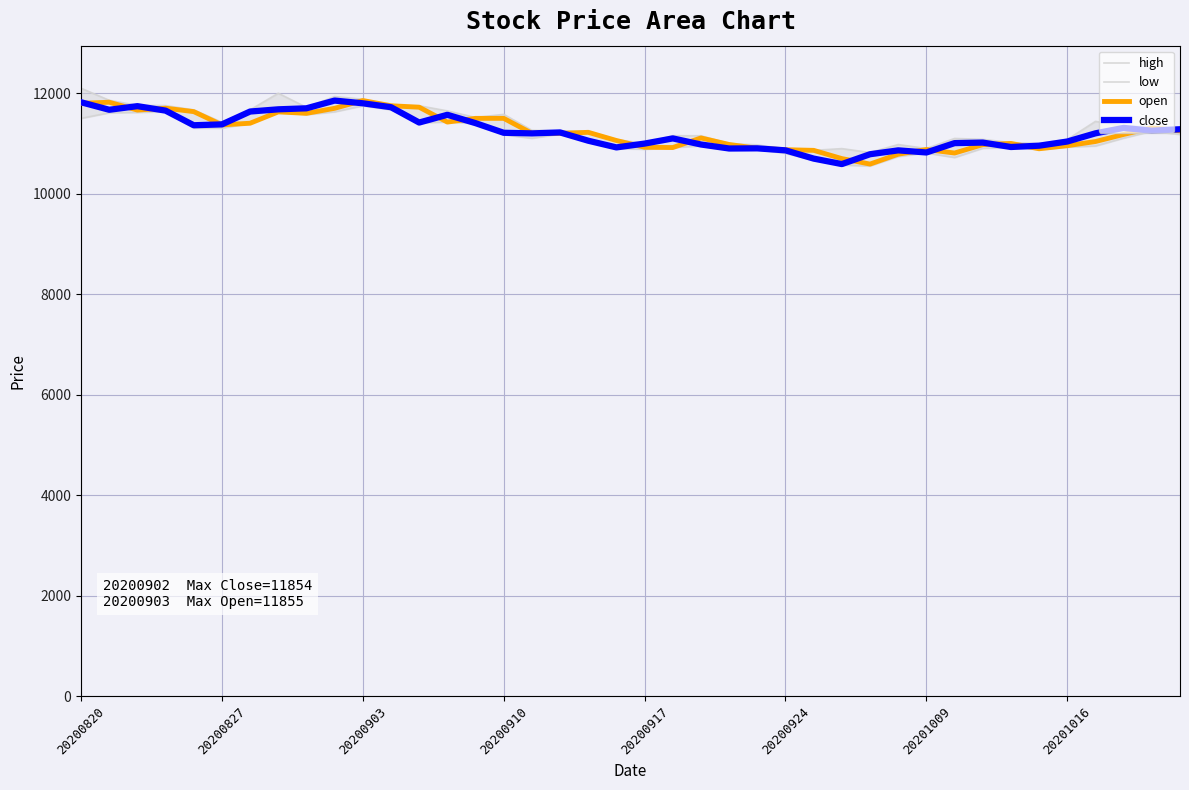

True or false: open and high intersect in this chart.

False